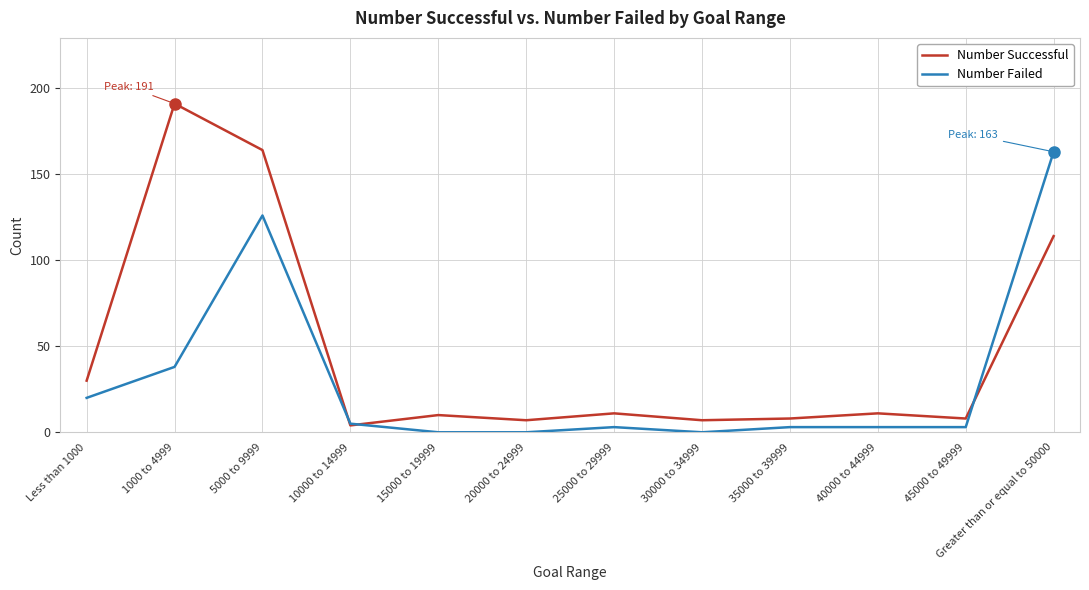

List the series in order of their overall mean, highest first.

Number Successful, Number Failed